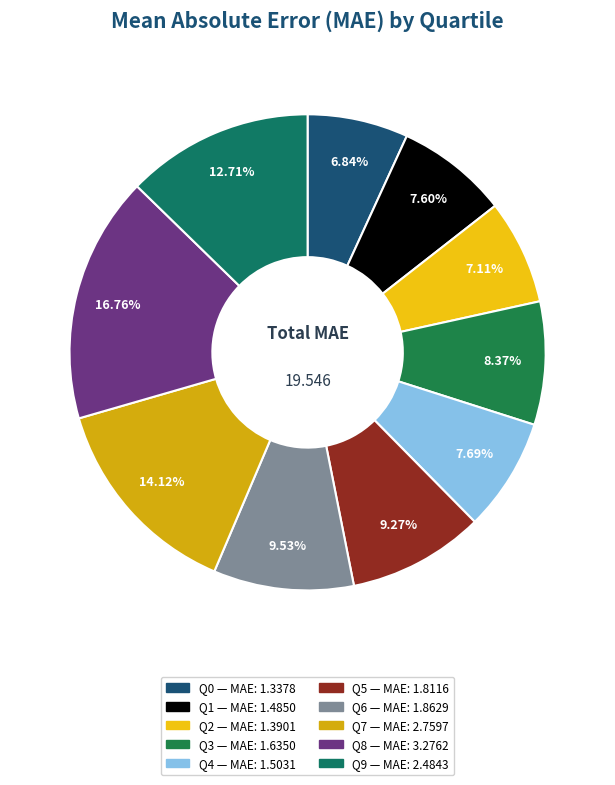

Is it true that Q5 is 9% of the pie?

True